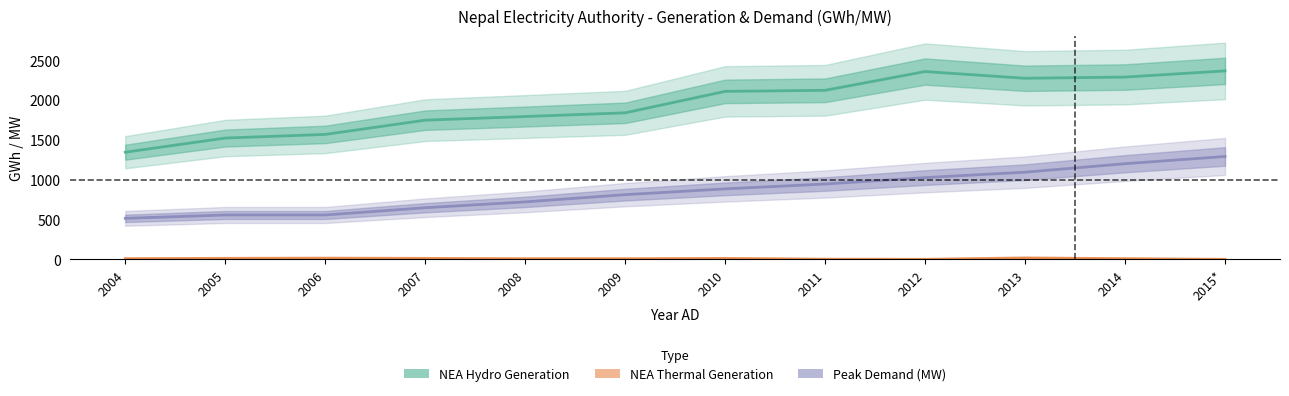

The Peak Demand (MW) series shows 557.5 at 2005. True or false?

True